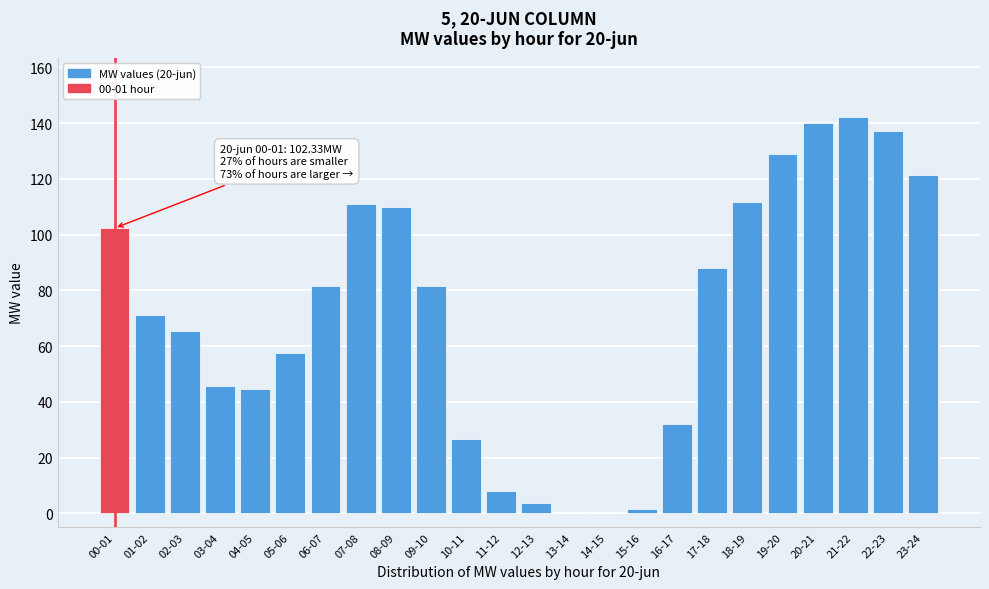

Approximately how many times larger is the value at 18-19 compared to 12-13?

29.0